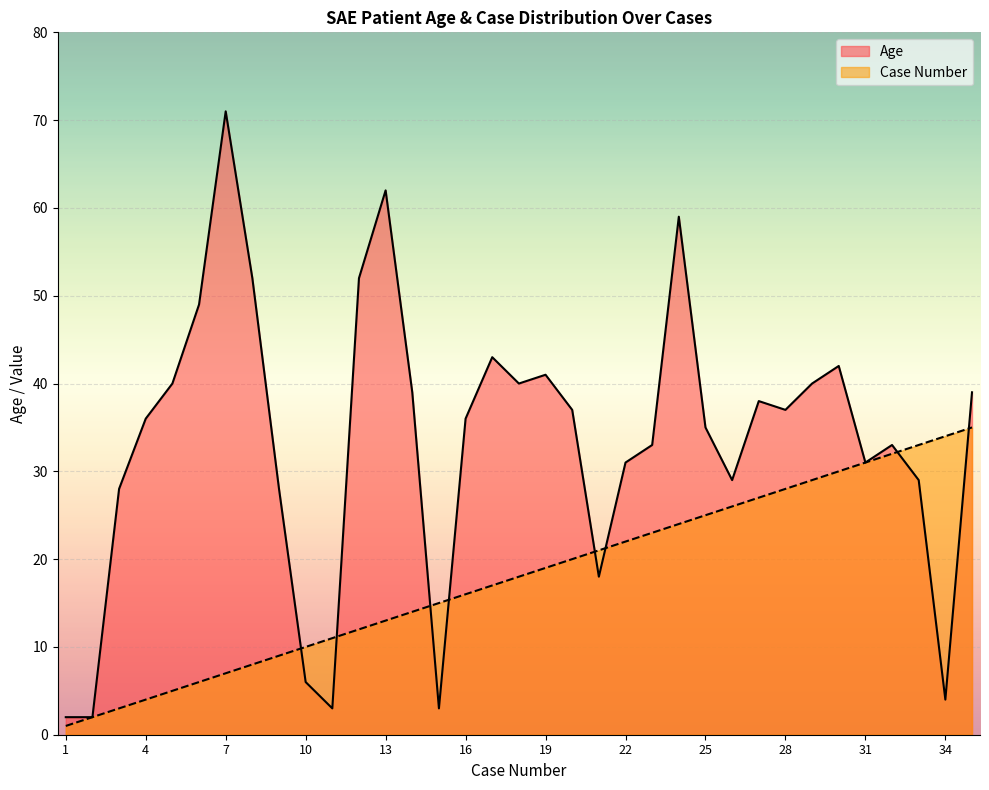

What value does the Case Number series have at 26?

26